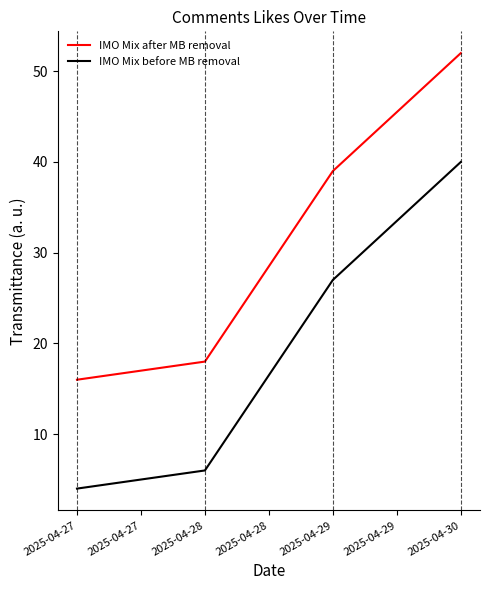

What is the minimum value shown in the chart?

4